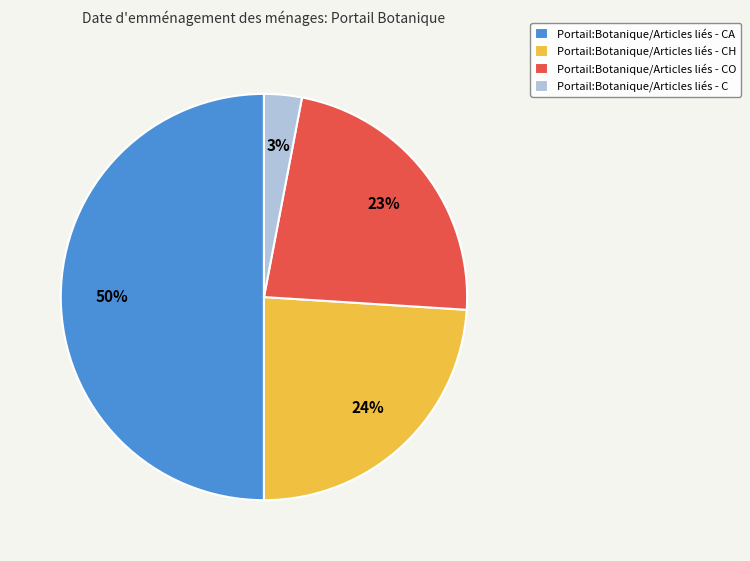

Between Portail:Botanique/Articles liés - CA and Portail:Botanique/Articles liés - CO, which is larger?

Portail:Botanique/Articles liés - CA